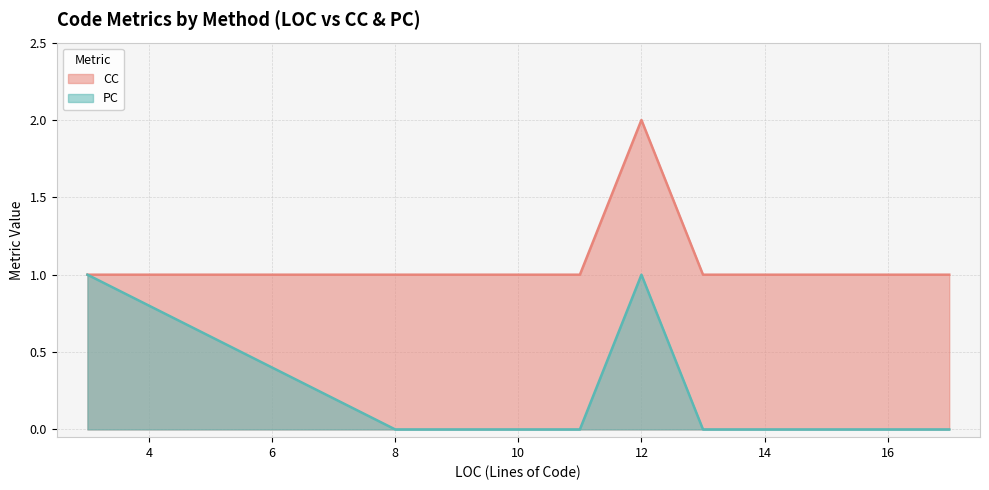

True or false: CC and PC intersect in this chart.

False